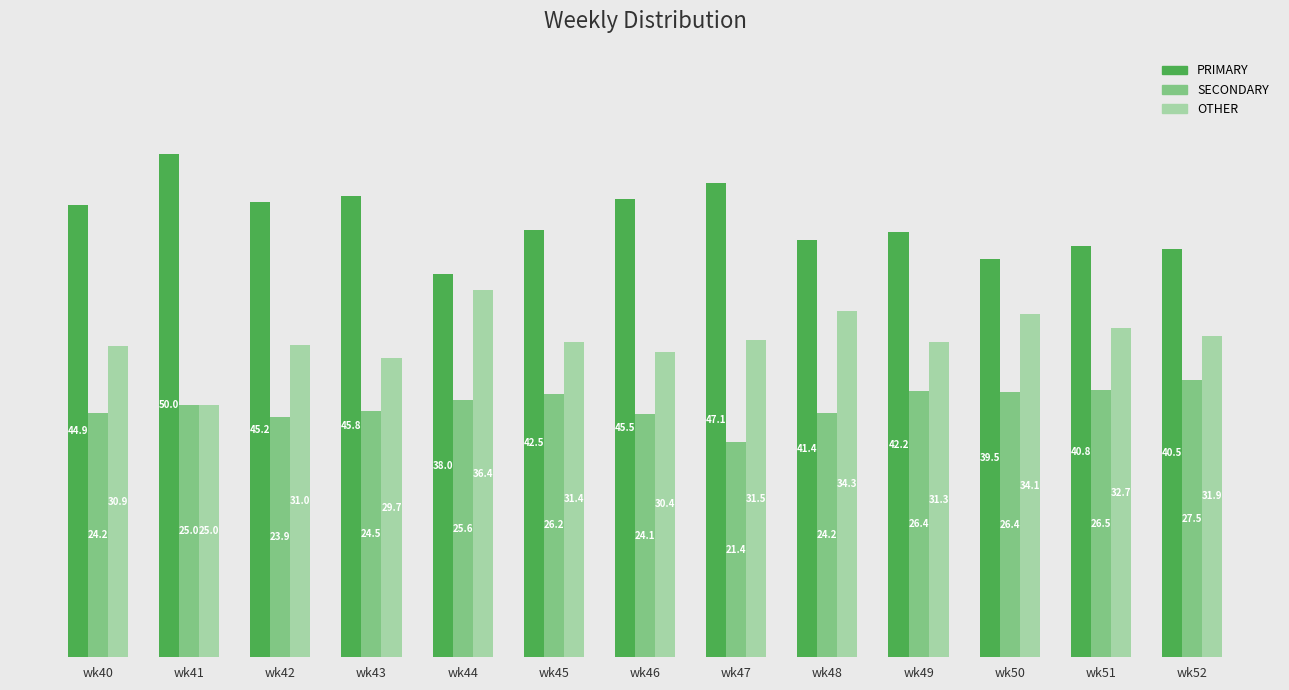

How many groups of bars are there?

13